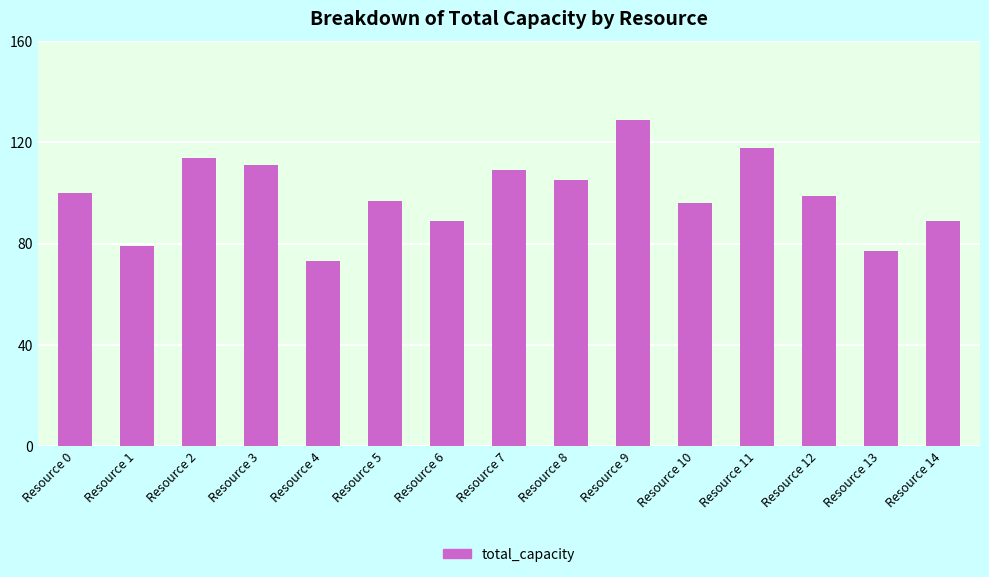

How many categories are shown in the chart?

15